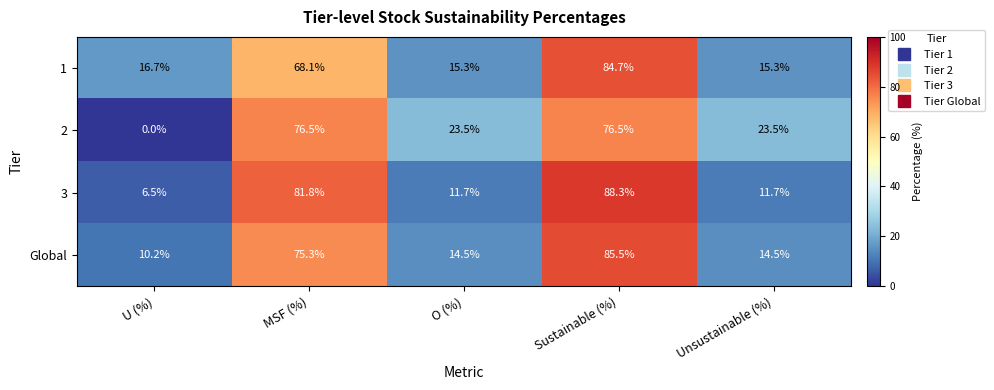

Reading left to right, transcribe all the data shown in this chart.

1: 16.7	68.1	15.3	84.7	15.3
2: 0.0	76.5	23.5	76.5	23.5
3: 6.5	81.8	11.7	88.3	11.7
Global: 10.2	75.3	14.5	85.5	14.5